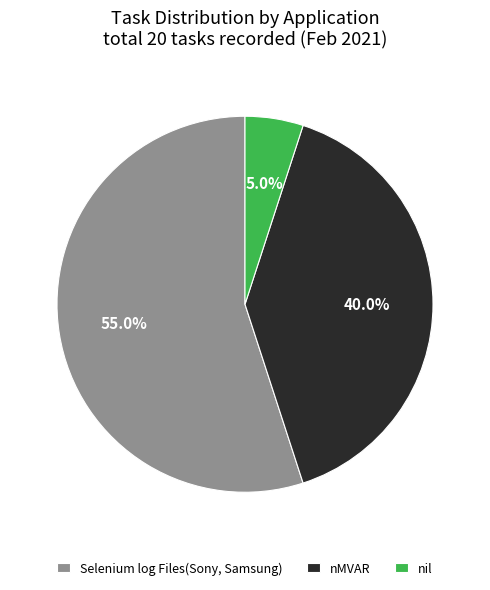

Count the number of slices in the pie.

3